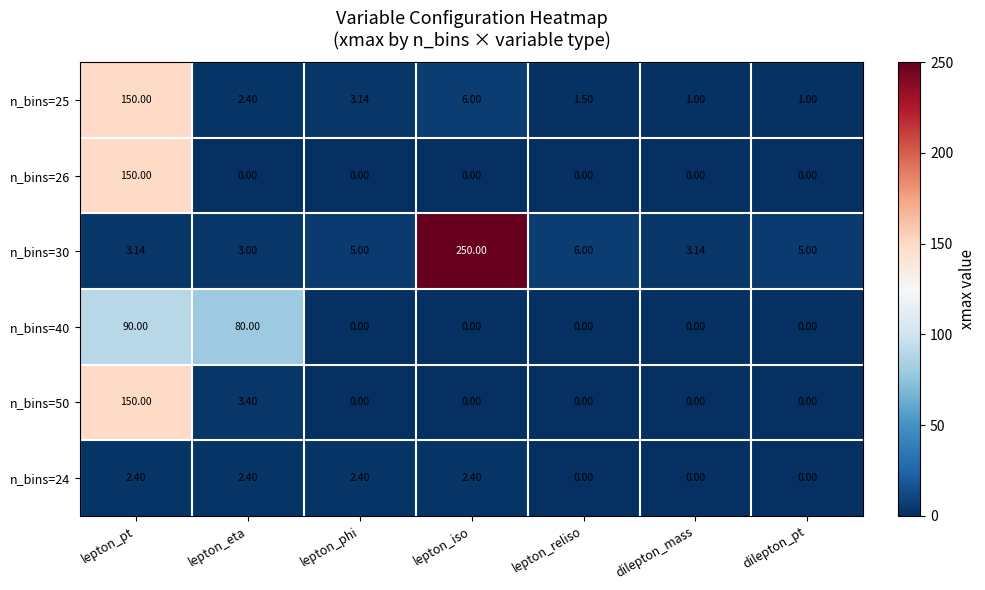

How many positive values does the n_bins=24 series have?

4